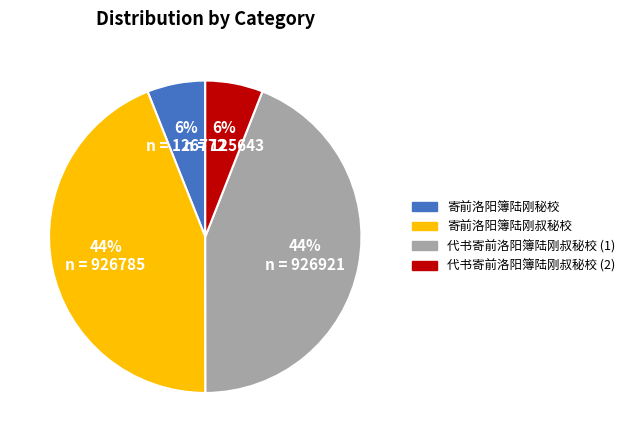

Count the number of slices in the pie.

4